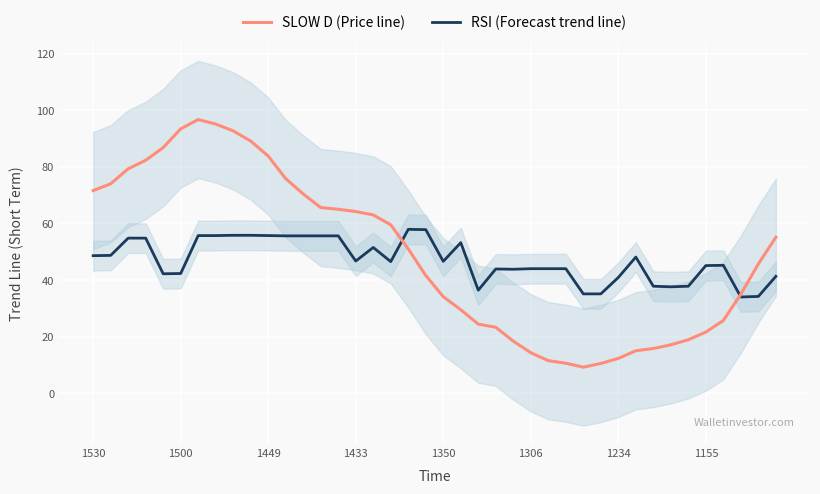

How many lines are shown in the chart?

2